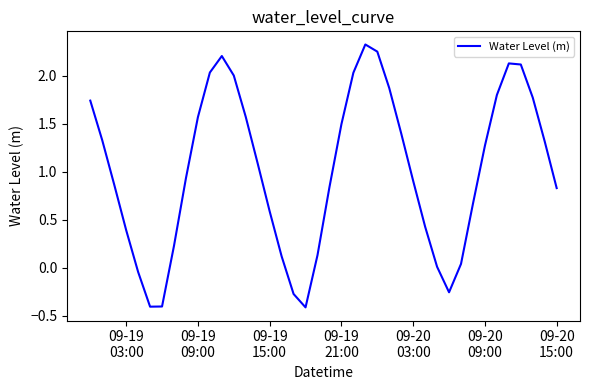

How many lines are shown in the chart?

1